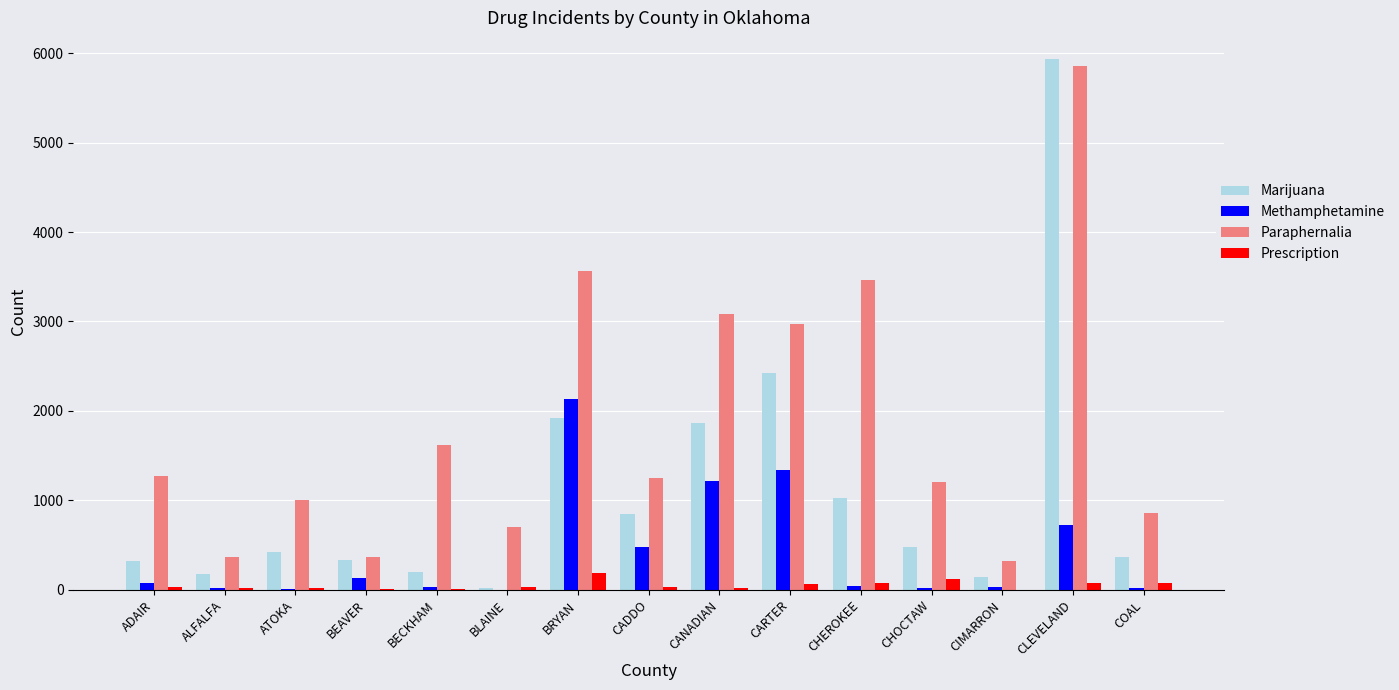

What is the maximum value shown in the chart?

5935